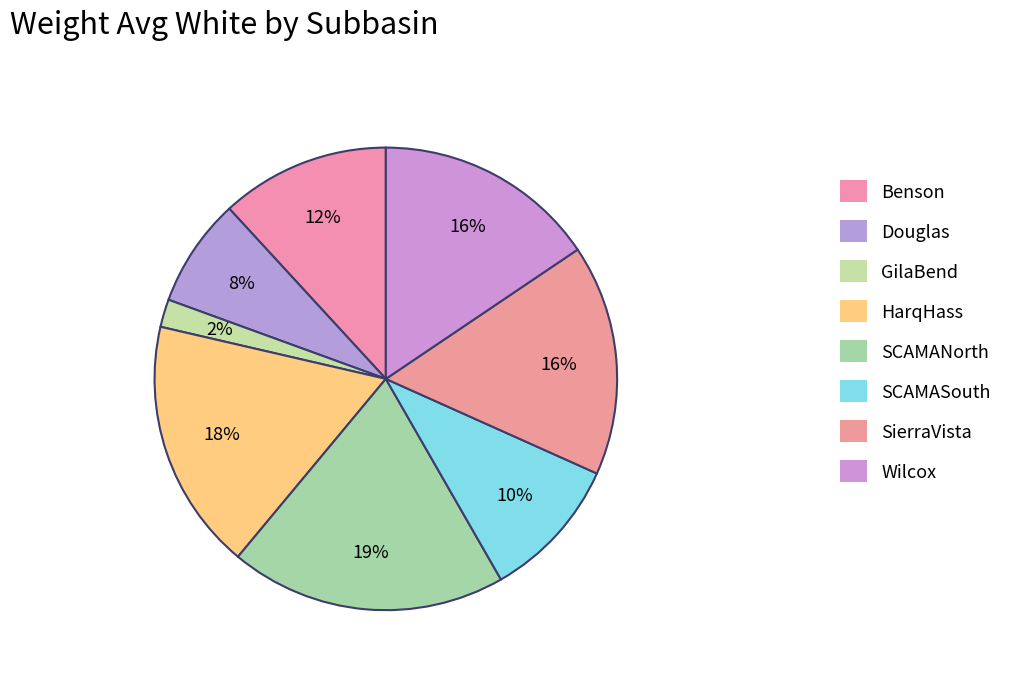

What is the ratio of the value at Douglas to the value at SierraVista?

0.5